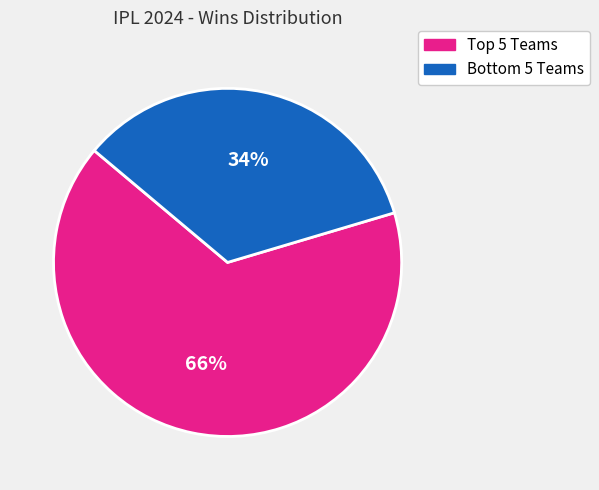

To the nearest percent, what is the average slice percentage?

50%